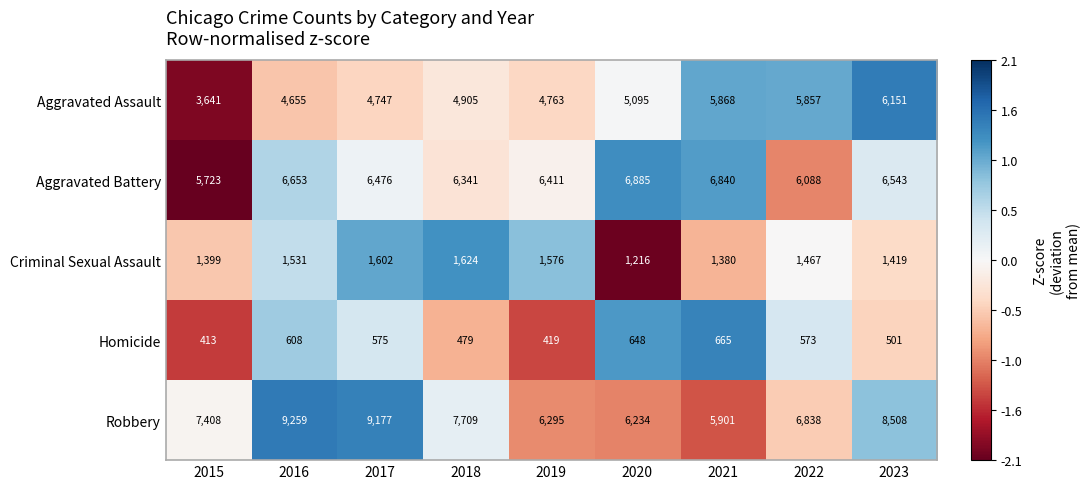

True or false: Robbery has a value of 7408 at 2015.

True